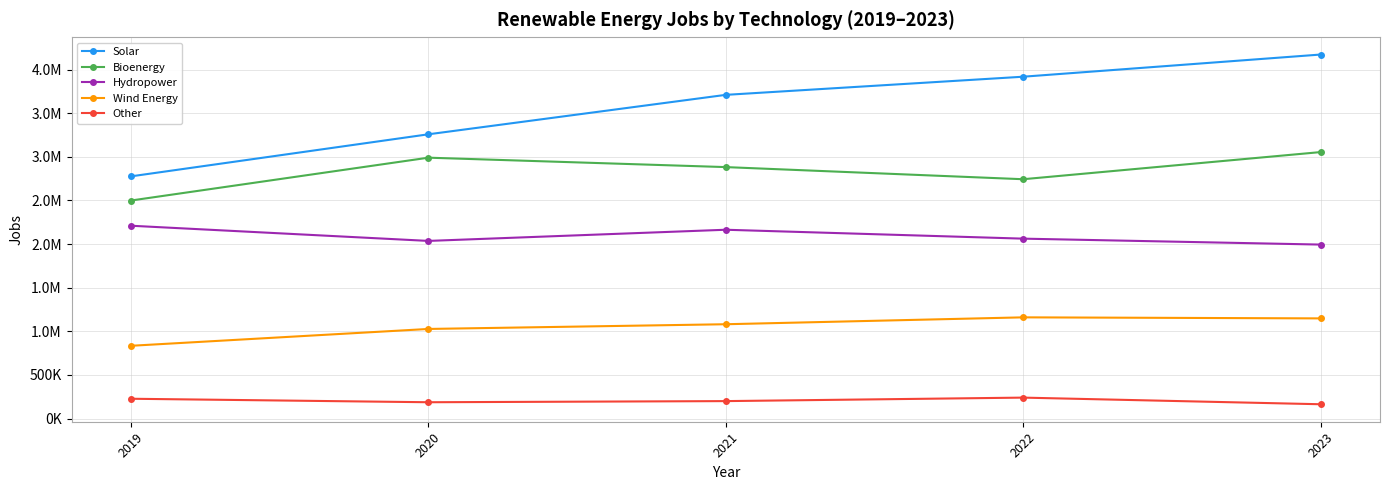

Which category has the highest value in the Solar series?

2023